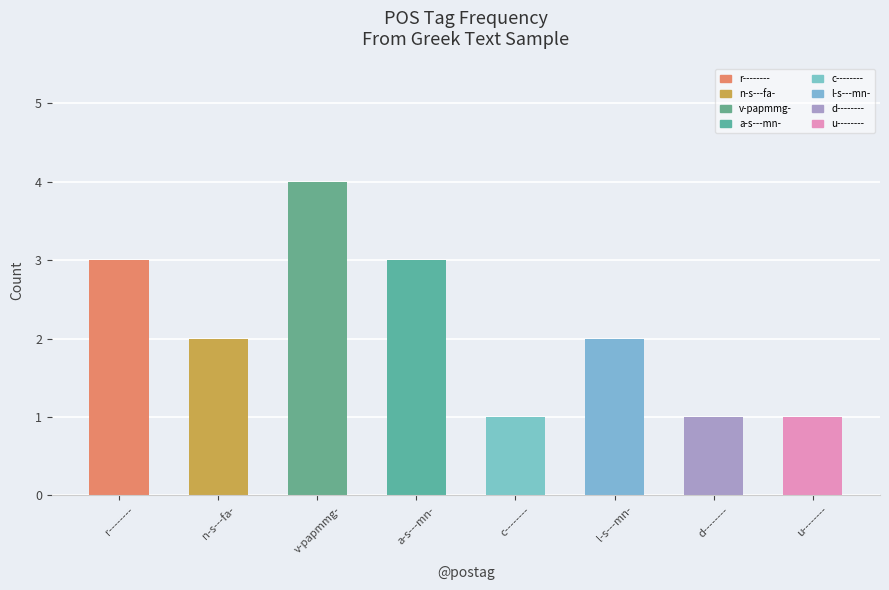

What is the label of the 5th bar from the right?

a-s---mn-